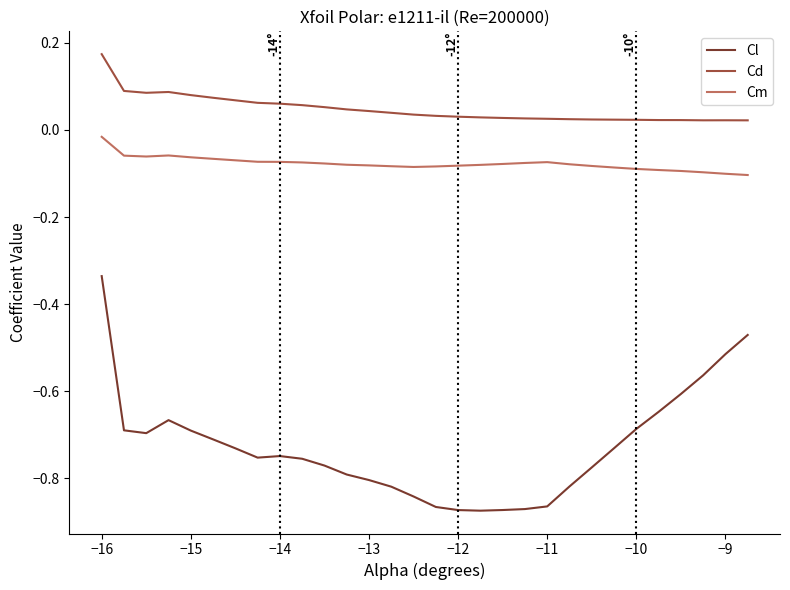

How many series are shown in this chart?

3